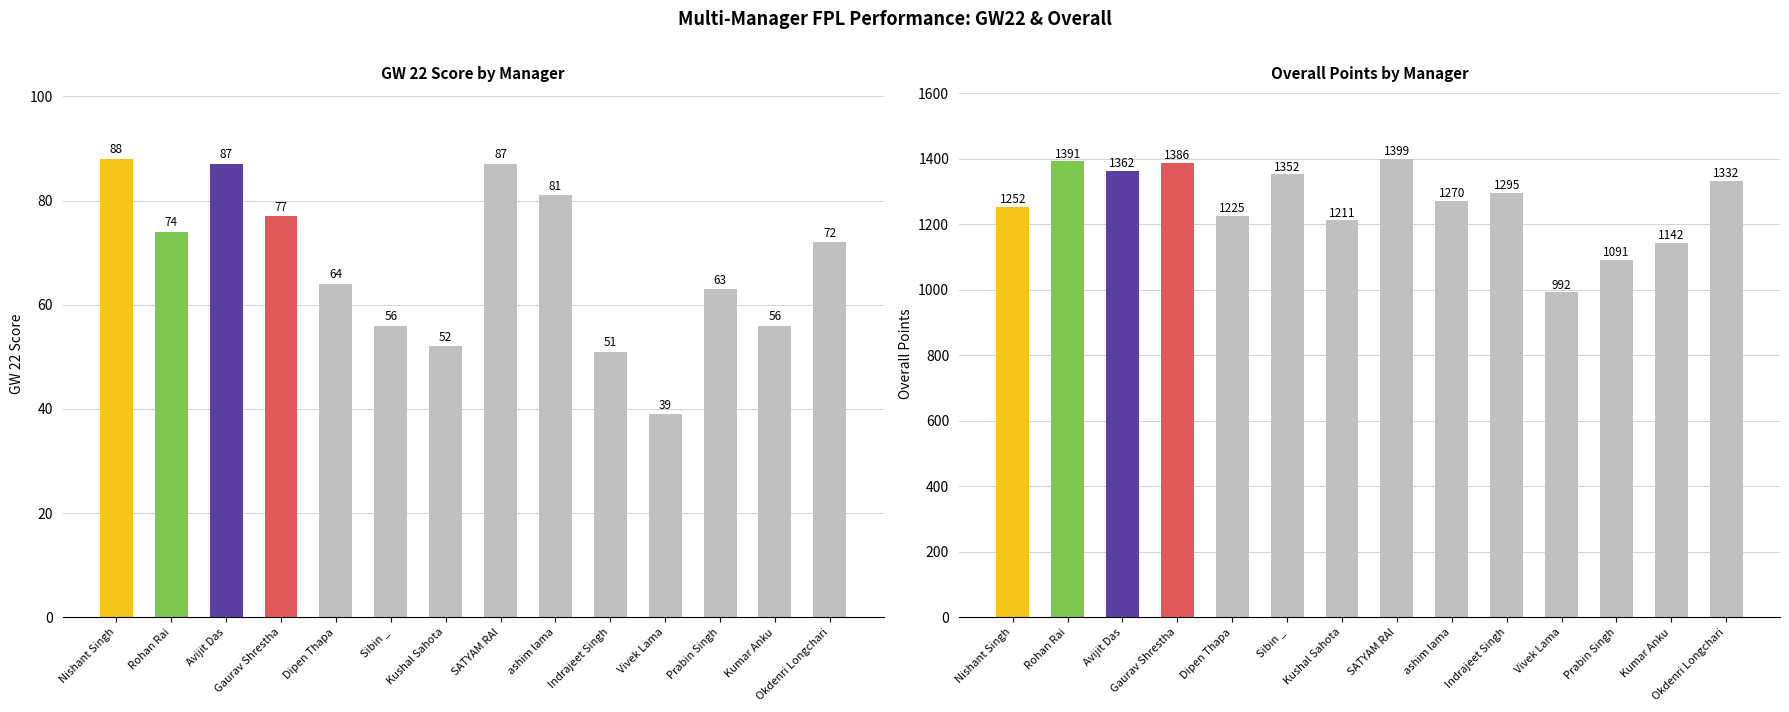

What is the label of the 7th bar from the right?

SATYAM RAI